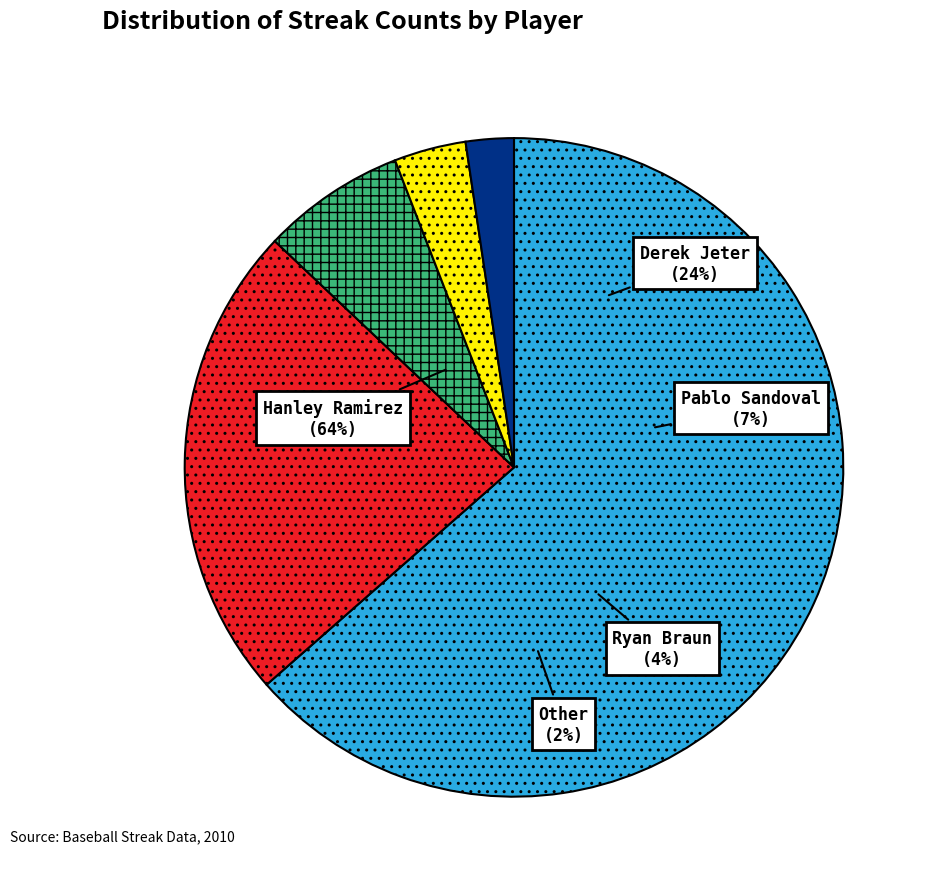

To the nearest percent, what portion does Pablo Sandoval represent?

7%